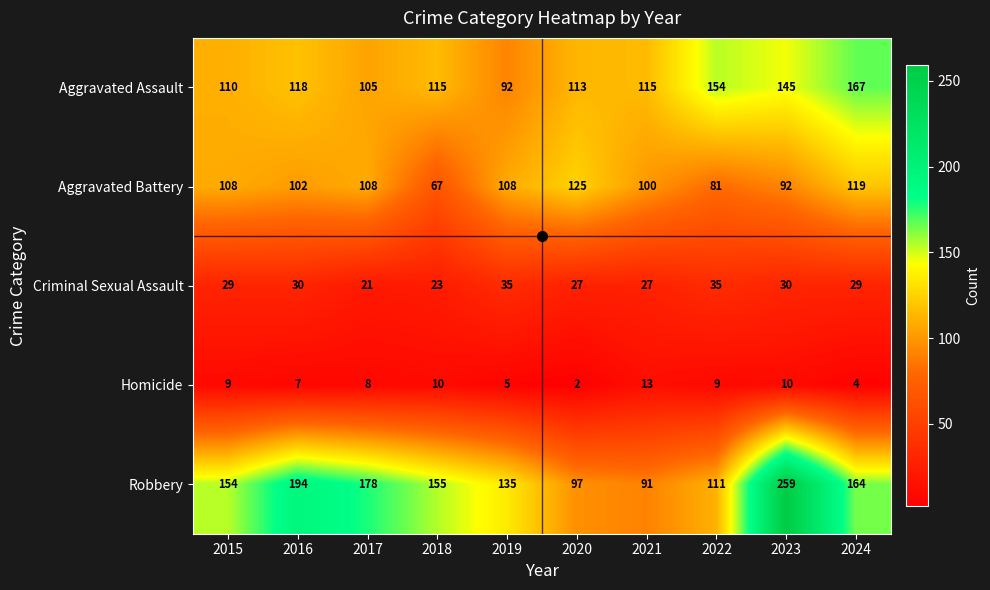

What is the approximate value of Aggravated Assault at 2021, to the nearest 5?

115